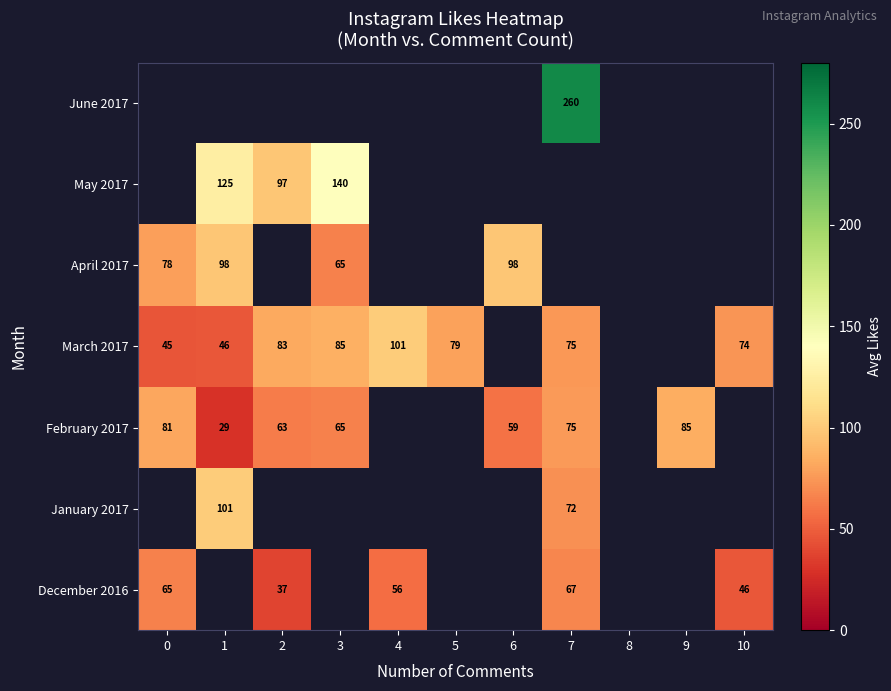

True or false: May 2017 has a value of 174 at 2.

False